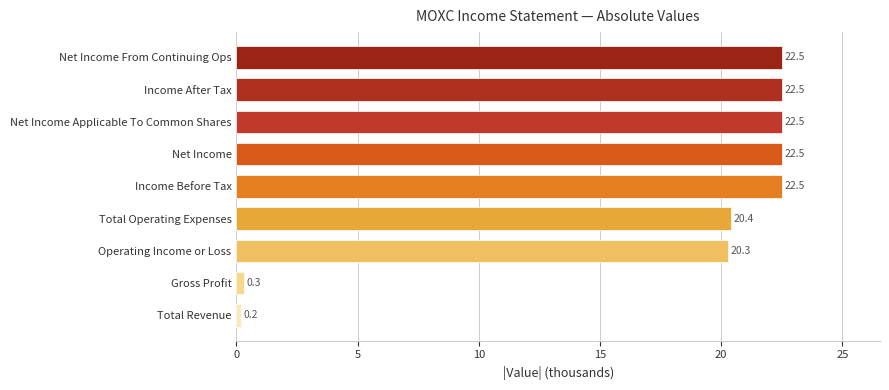

Where is the data nearest to the value 11?

Operating Income or Loss